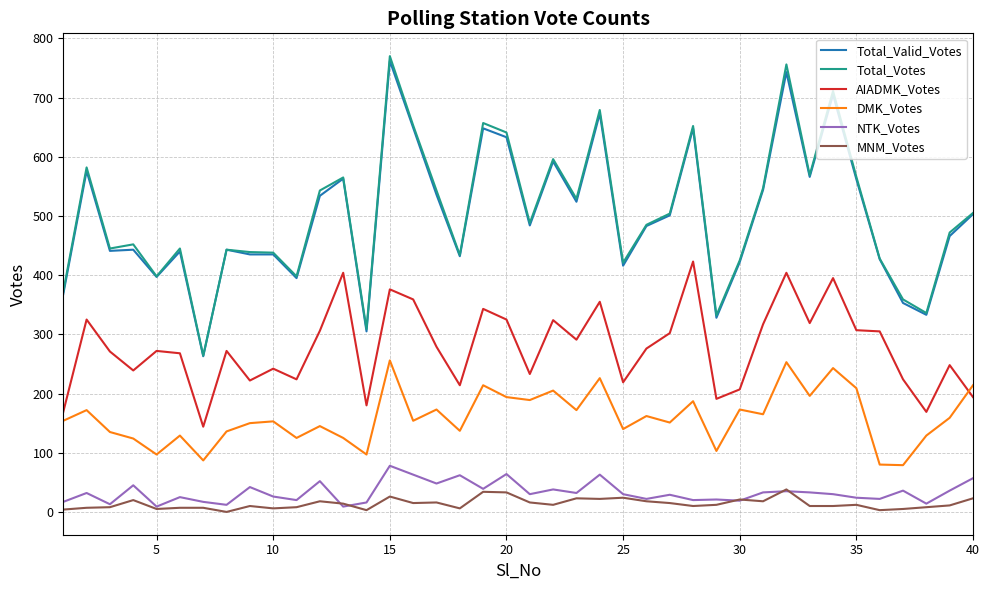

What is the lowest value of the AIADMK_Votes series?

144